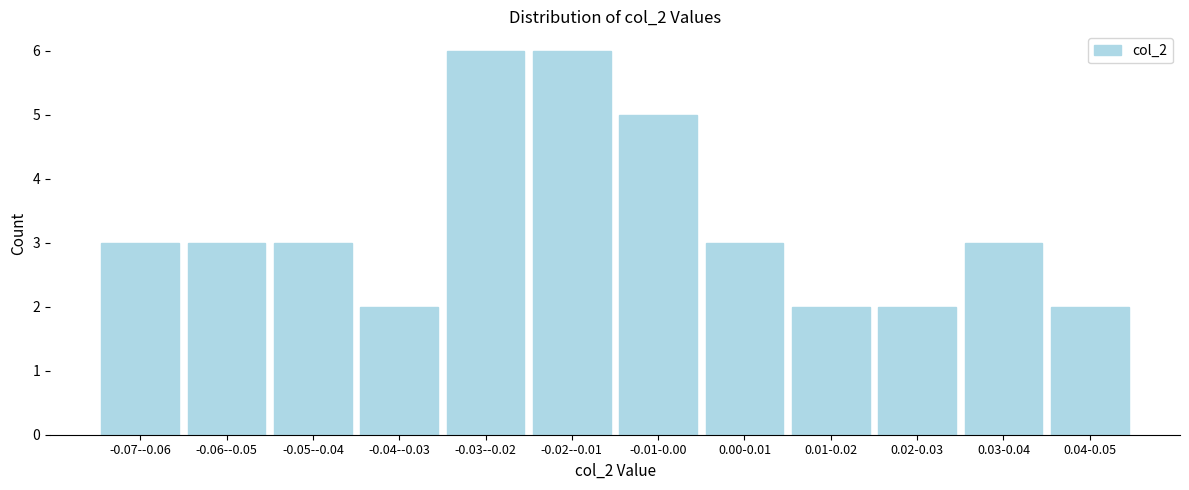

Reading left to right, extract all data points from this chart.

3	3	3	2	6	6	5	3	2	2	3	2